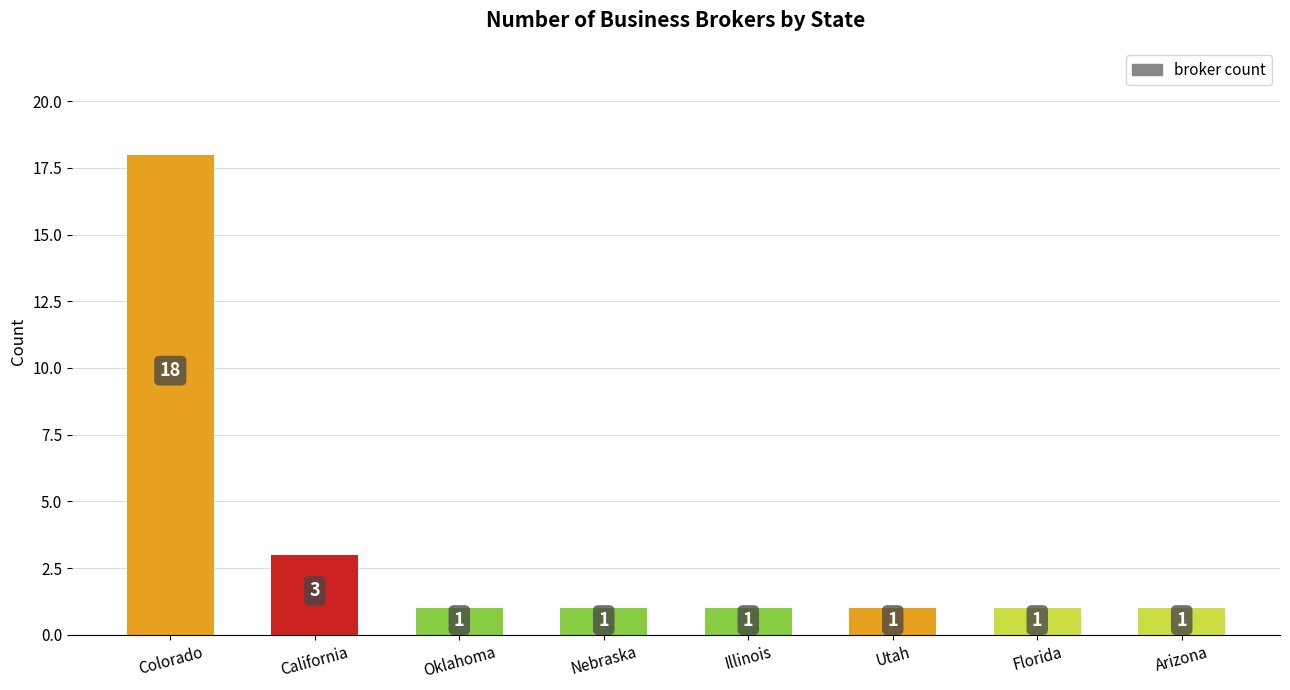

What is the change in value from Colorado to California?

-15